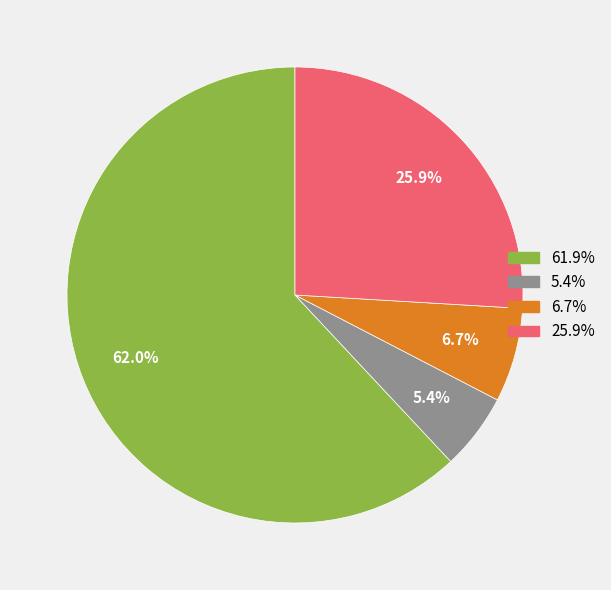

How many slices are in this pie chart?

4